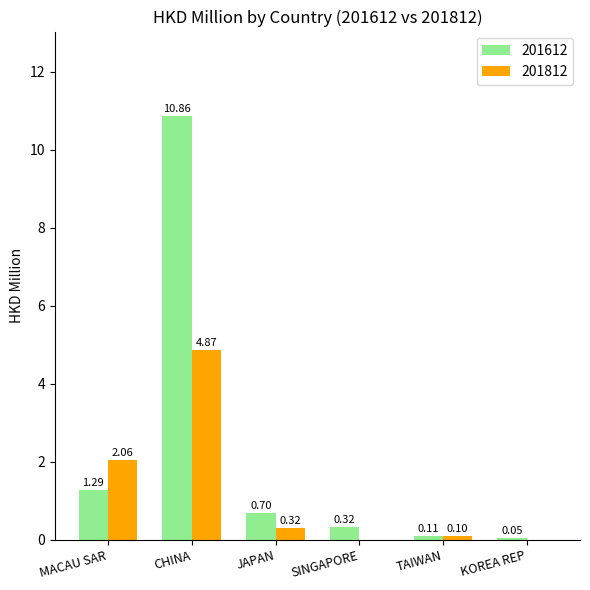

At which label is 201612 closest to 5?

MACAU SAR